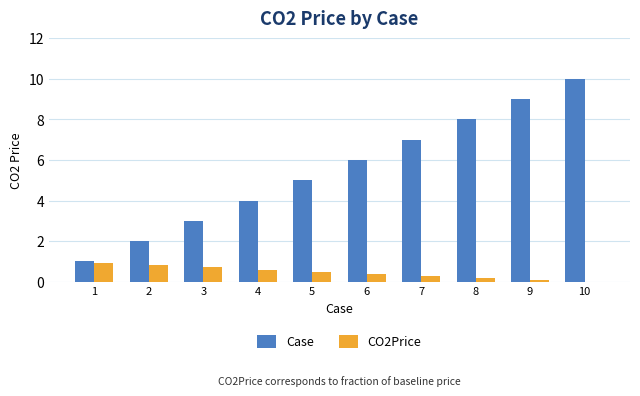

Which series changed the most between 5 and 9?

Case